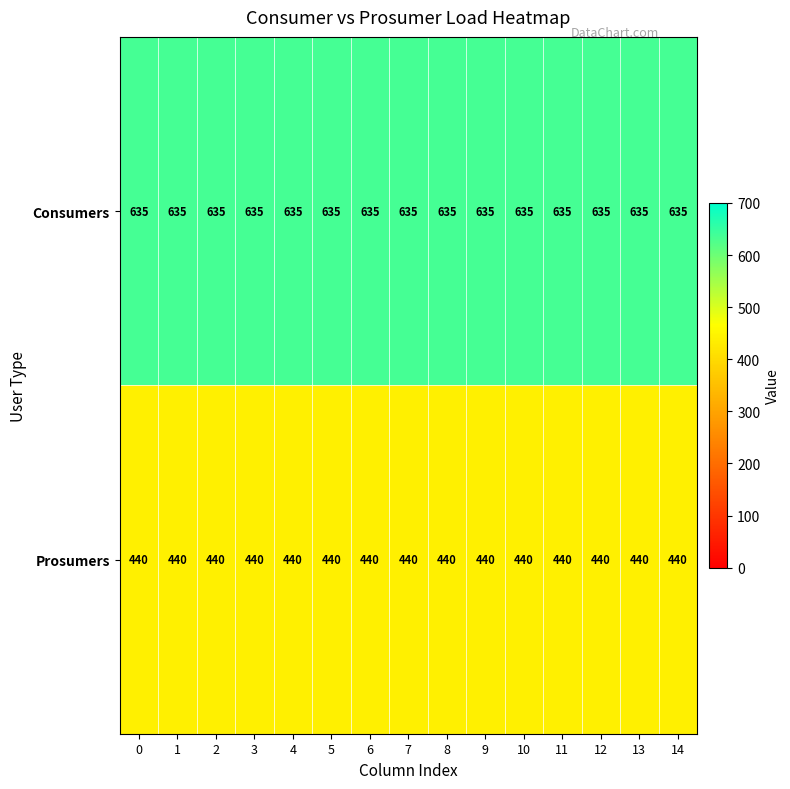

At 1, list the series in order from largest to smallest.

Consumers, Prosumers